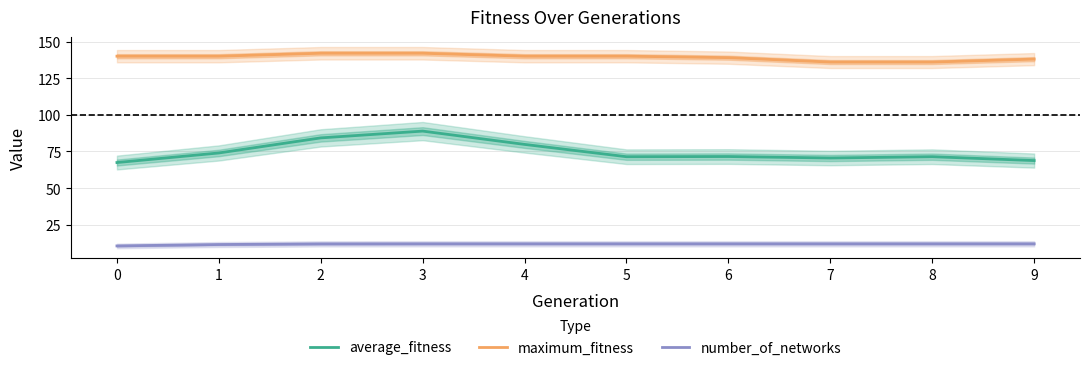

Between 1 and 2, which series saw the biggest shift?

average_fitness